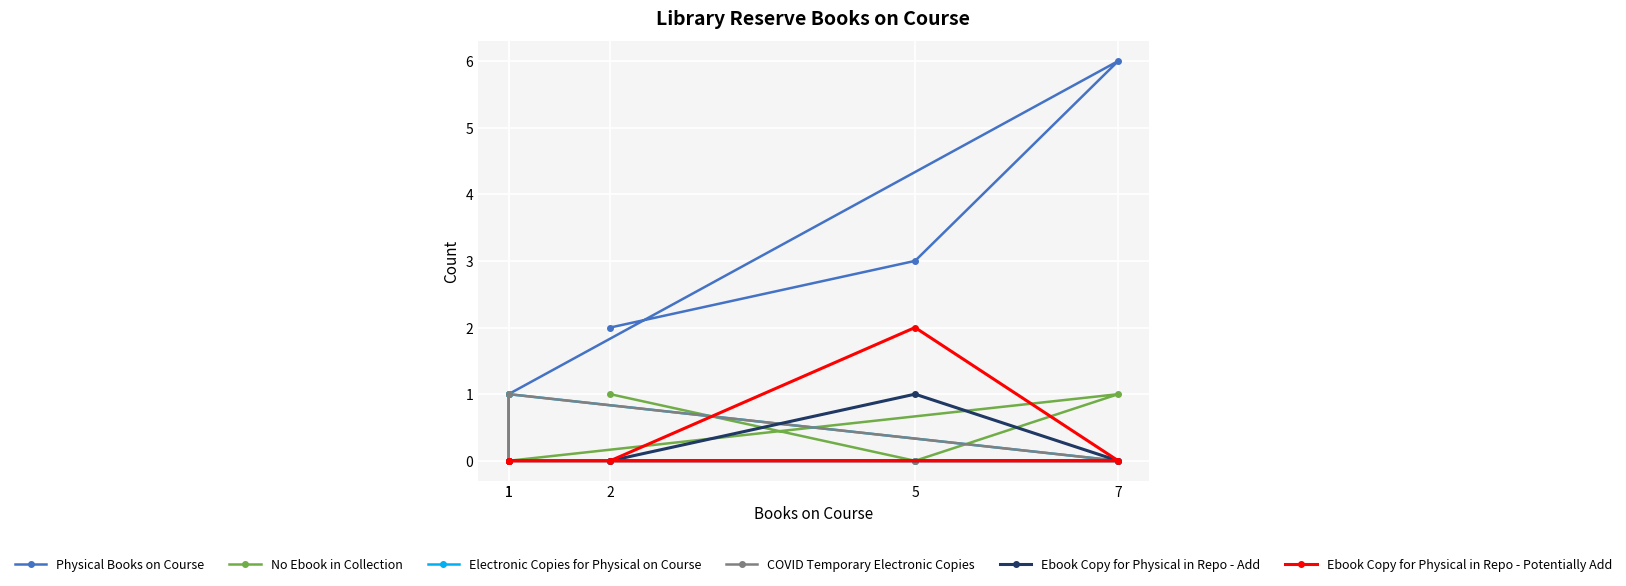

Which series has the largest total across all categories?

Physical Books on Course